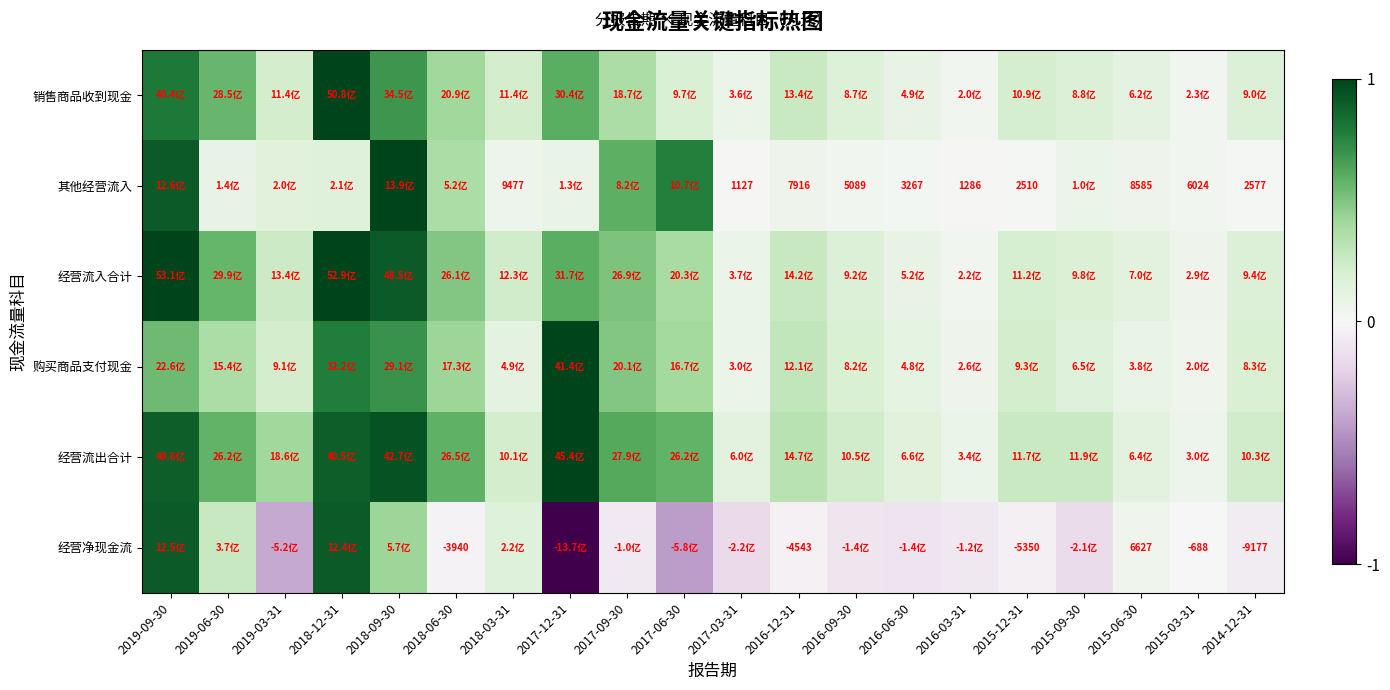

The value of 其他经营流入 at 2015-03-31 is 0.0. True or false?

True